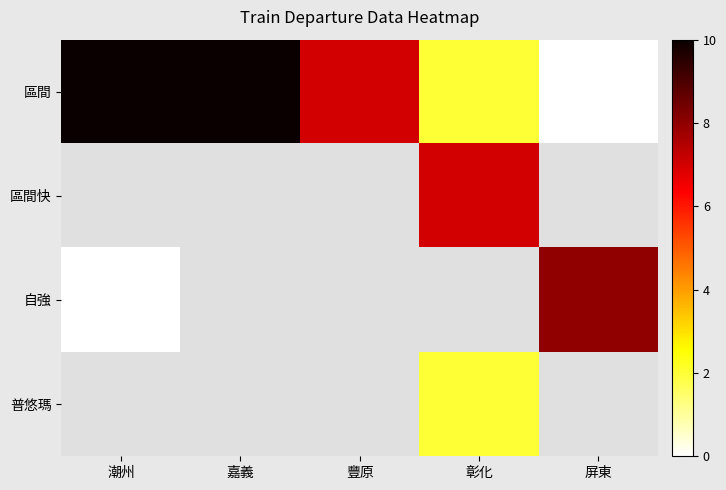

Which series has the largest total across all categories?

區間